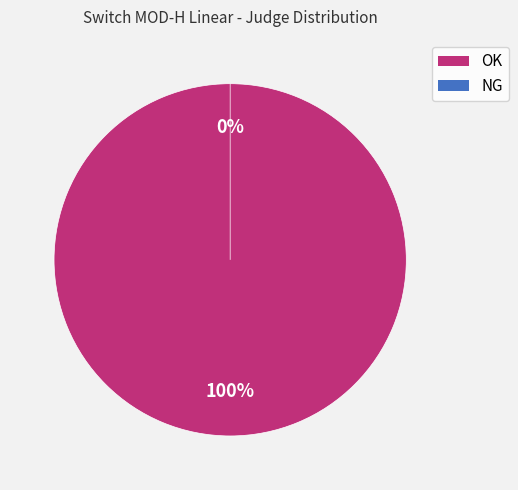

How many slices are in this pie chart?

2